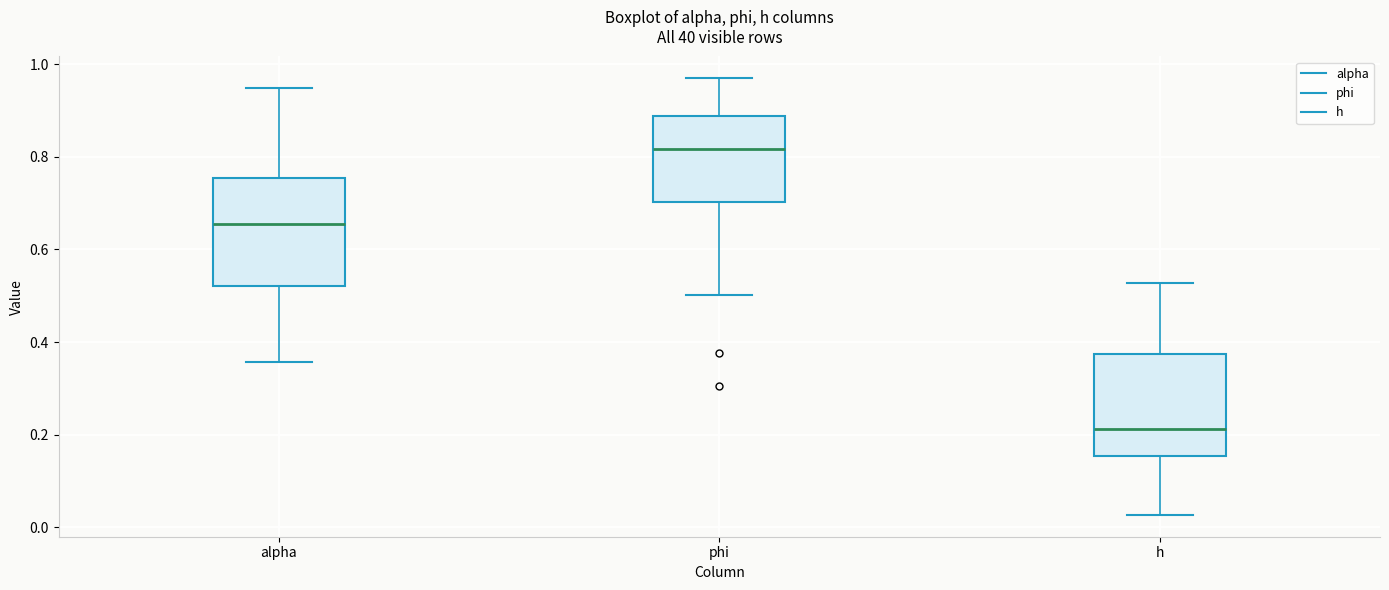

Which box's median line is the lowest?

h